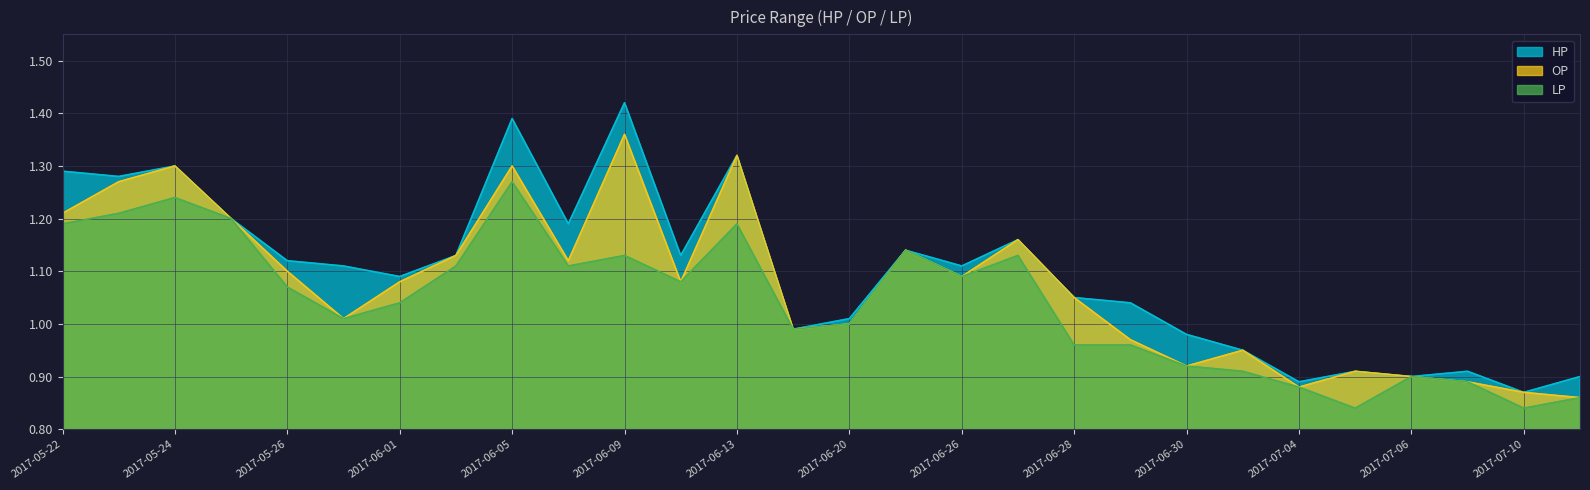

The OP series shows 1.4 at 2017-06-09. True or false?

True